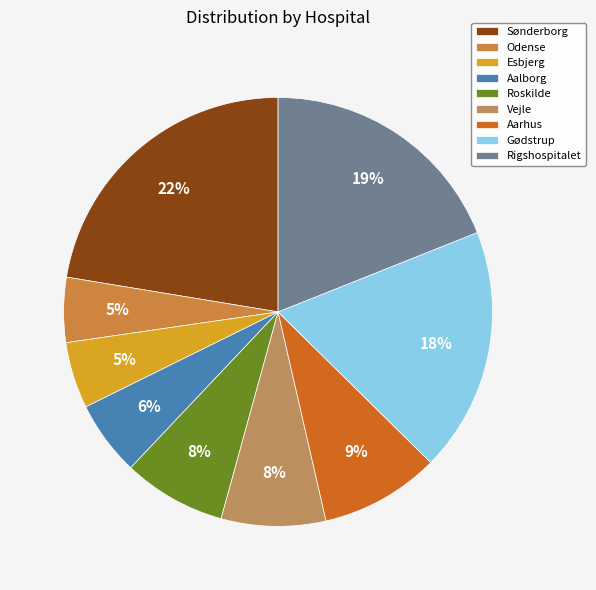

What percentage do Aalborg and Roskilde together represent?

13.4%